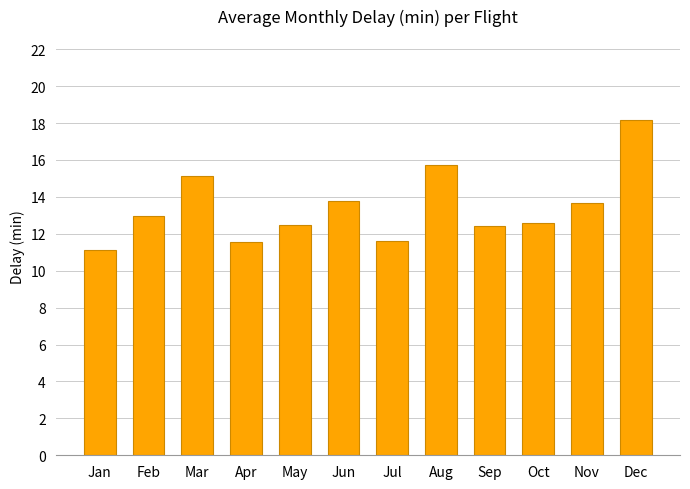

Is it true that the value at Oct is 12.6?

True